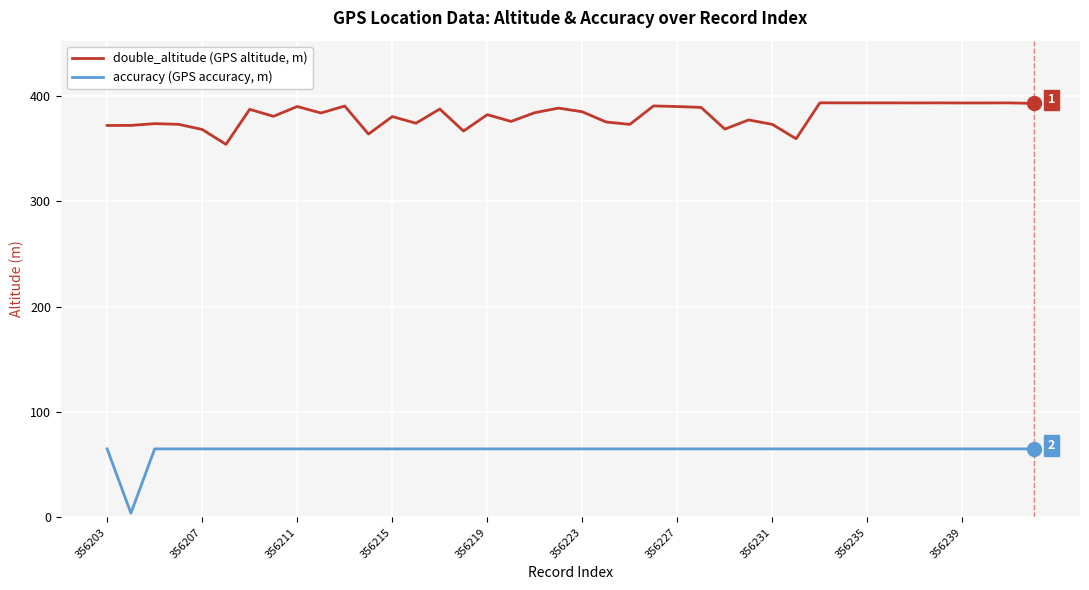

What is the maximum value shown in the chart?

393.3